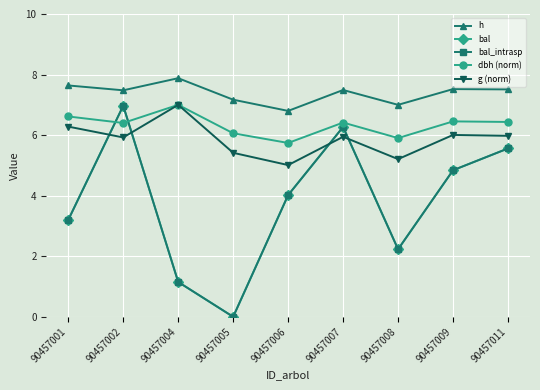

Reading left to right, list all the values displayed in this chart.

h: 90457001=7.6	90457002=7.5	90457004=7.9	90457005=7.2	90457006=6.8	90457007=7.5	90457008=7.0	90457009=7.5	90457011=7.5
bal: 90457001=3.2	90457002=7.0	90457004=1.1	90457005=0.0	90457006=4.0	90457007=6.3	90457008=2.2	90457009=4.8	90457011=5.6
bal_intrasp: 90457001=3.2	90457002=7.0	90457004=1.1	90457005=0.0	90457006=4.0	90457007=6.3	90457008=2.2	90457009=4.8	90457011=5.6
dbh (norm): 90457001=6.6	90457002=6.4	90457004=7.0	90457005=6.1	90457006=5.7	90457007=6.4	90457008=5.9	90457009=6.5	90457011=6.4
g (norm): 90457001=6.3	90457002=5.9	90457004=7.0	90457005=5.4	90457006=5.0	90457007=5.9	90457008=5.2	90457009=6.0	90457011=6.0